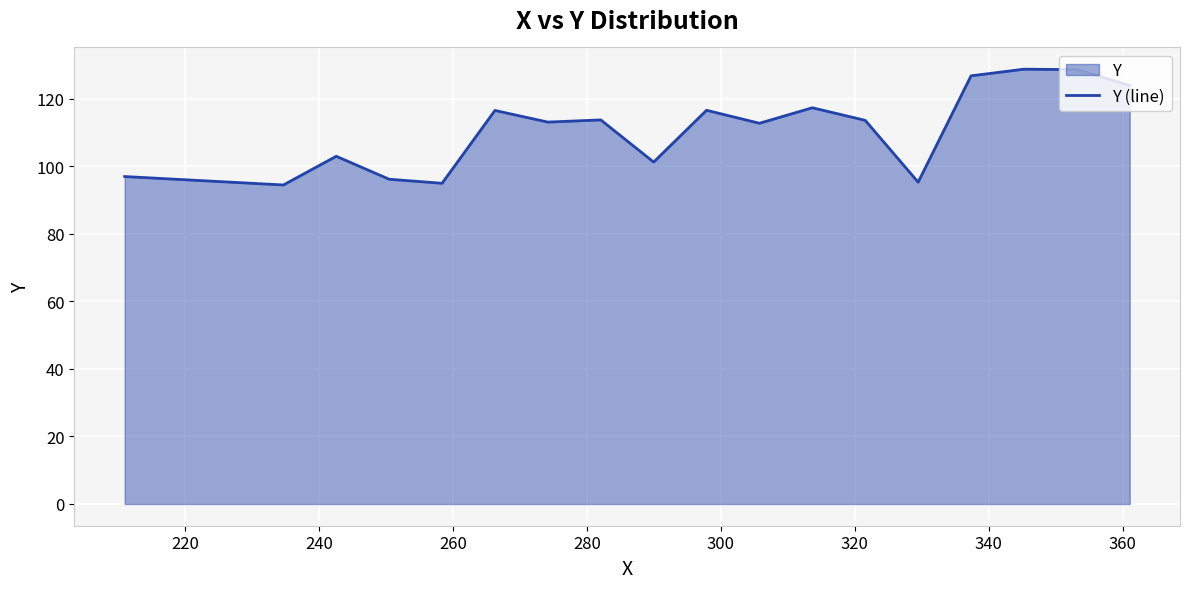

What is the difference between the maximum and minimum values?

34.3